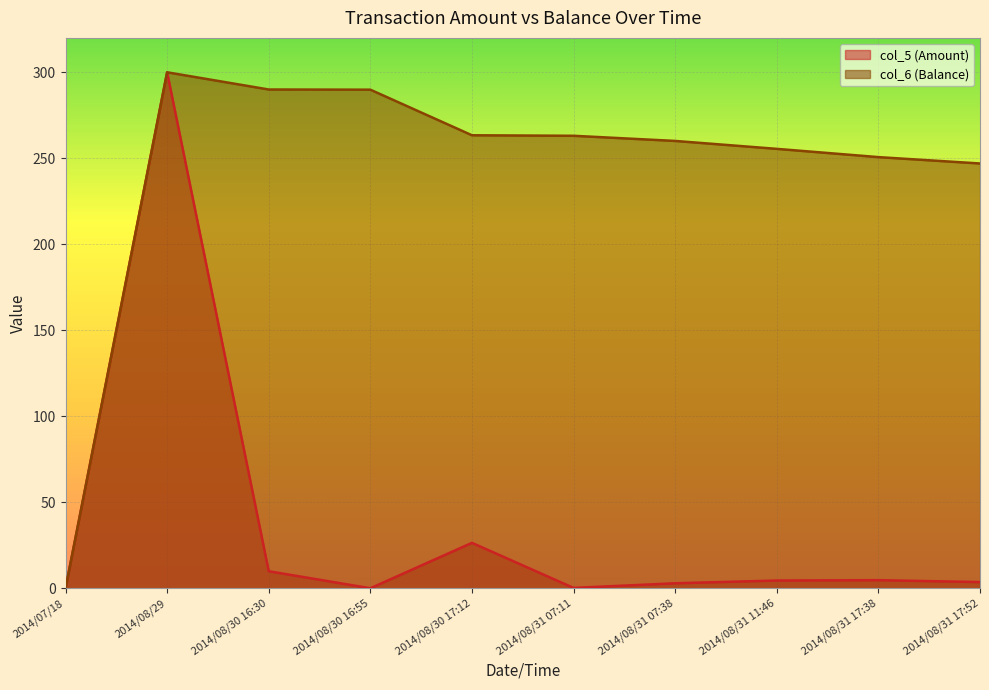

Reading right to left, what are all the values shown in this chart?

col_5 (Amount): 3.7	4.8	4.6	3.0	0.3	26.5	0.1	10.0	300.0	0.0
col_6 (Balance): 247.0	250.7	255.5	260.1	263.1	263.4	289.9	290.0	300.0	0.0